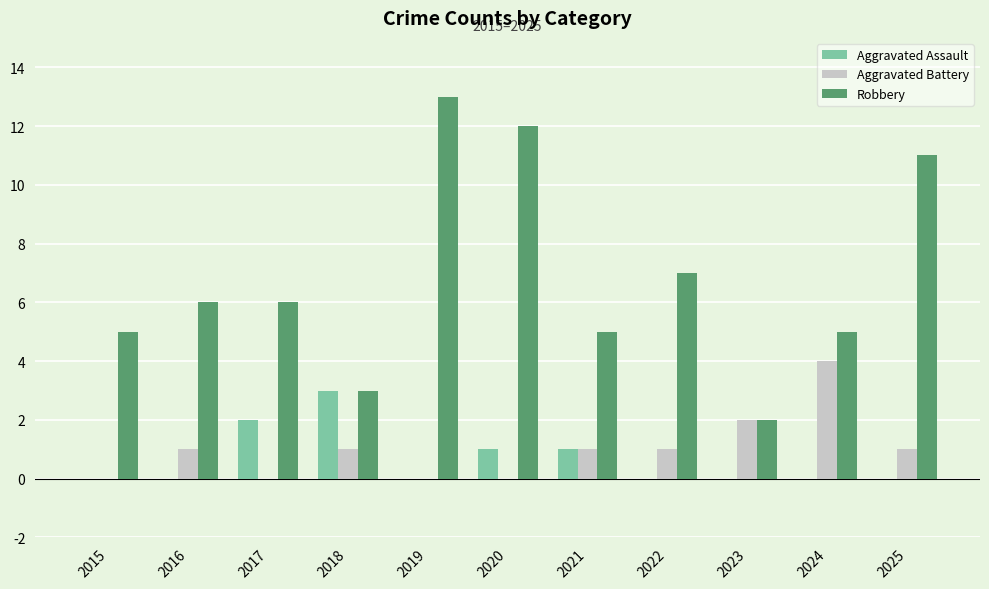

Reading left to right, list all the values displayed in this chart.

Aggravated Assault: 2015=0	2016=0	2017=2	2018=3	2019=0	2020=1	2021=1	2022=0	2023=0	2024=0	2025=0
Aggravated Battery: 2015=0	2016=1	2017=0	2018=1	2019=0	2020=0	2021=1	2022=1	2023=2	2024=4	2025=1
Robbery: 2015=5	2016=6	2017=6	2018=3	2019=13	2020=12	2021=5	2022=7	2023=2	2024=5	2025=11